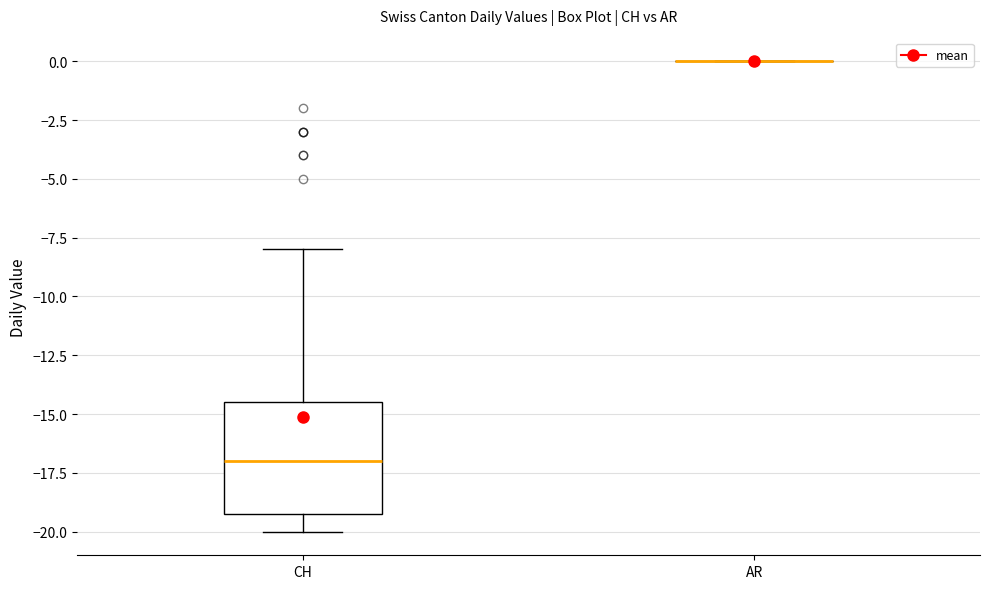

Comparing the boxes themselves (not the whiskers), which one is the tallest?

CH